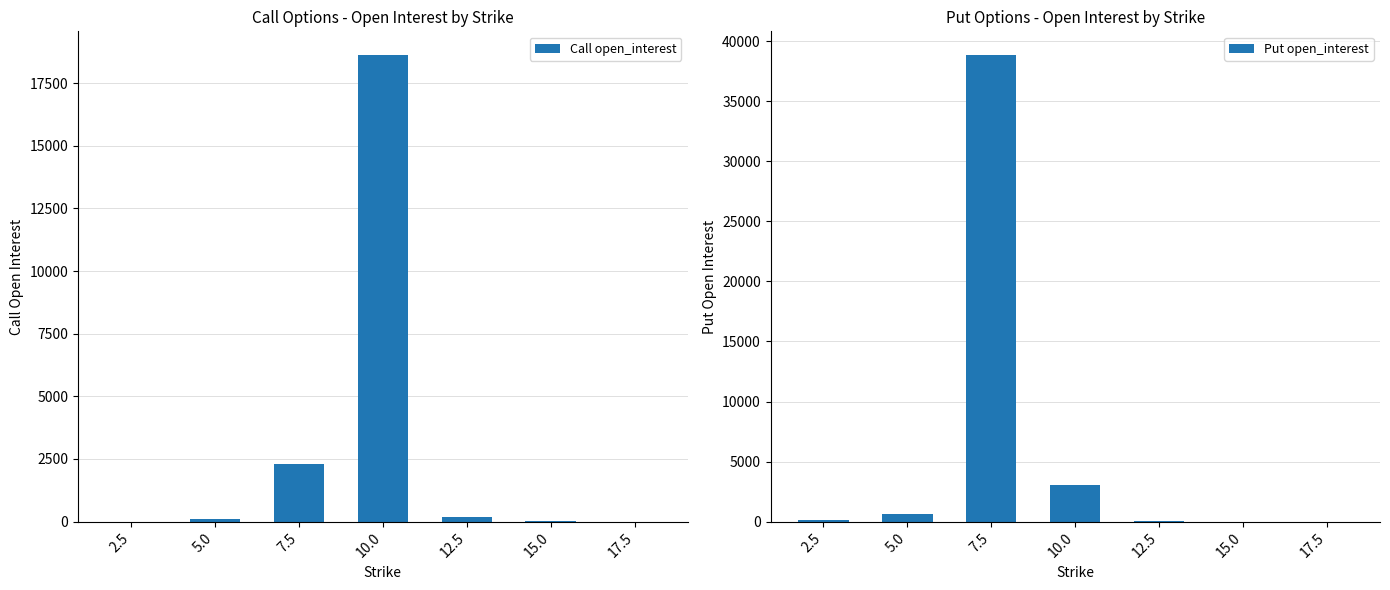

Between 10.0 and 5.0, which is larger?

10.0